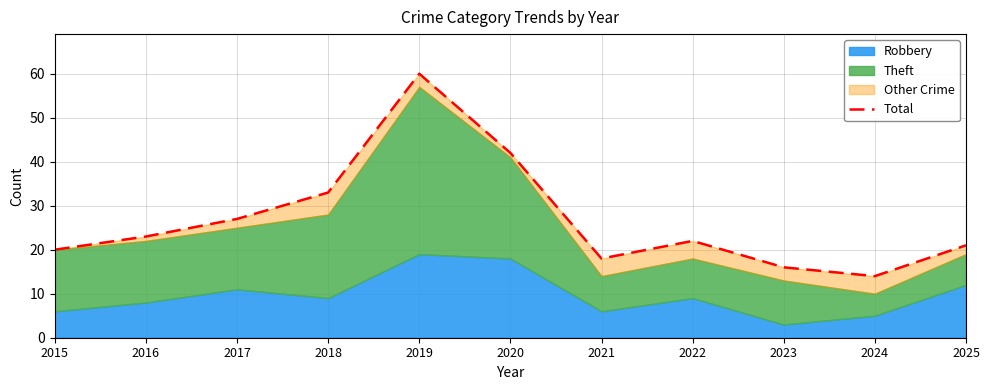

Is it true that the value at 2021 is 18?

True